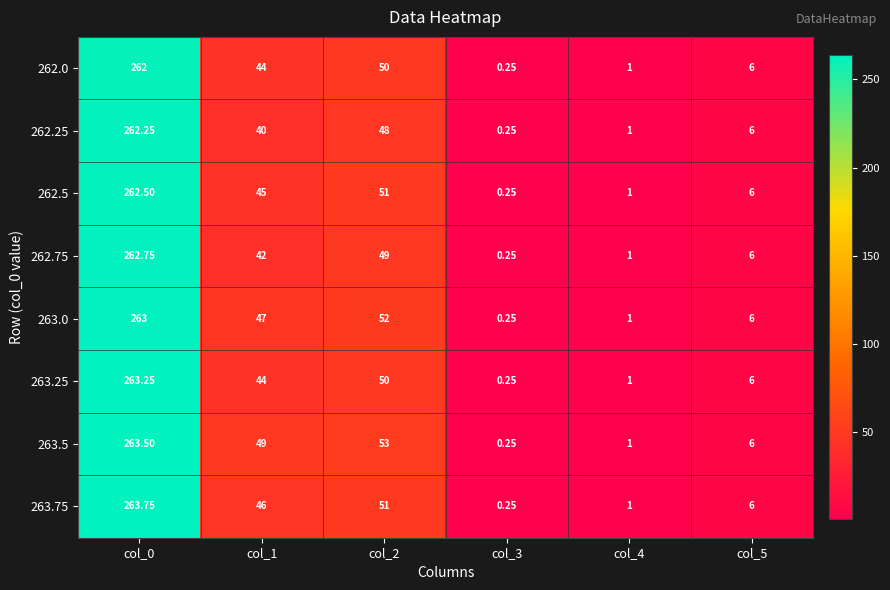

How many values in the 262.5 series are below 45?

3